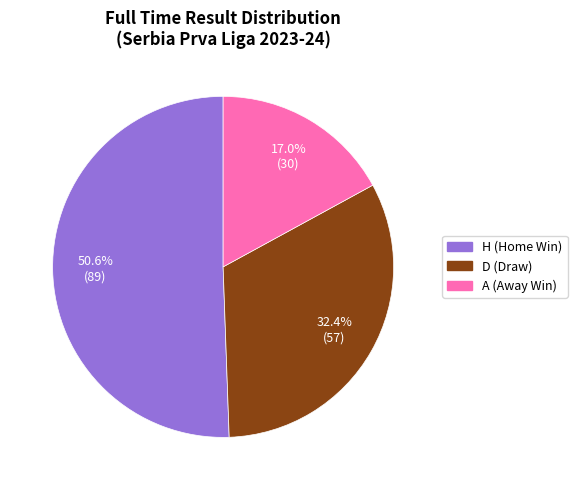

To the nearest percent, what is the combined percentage of A and H?

68%